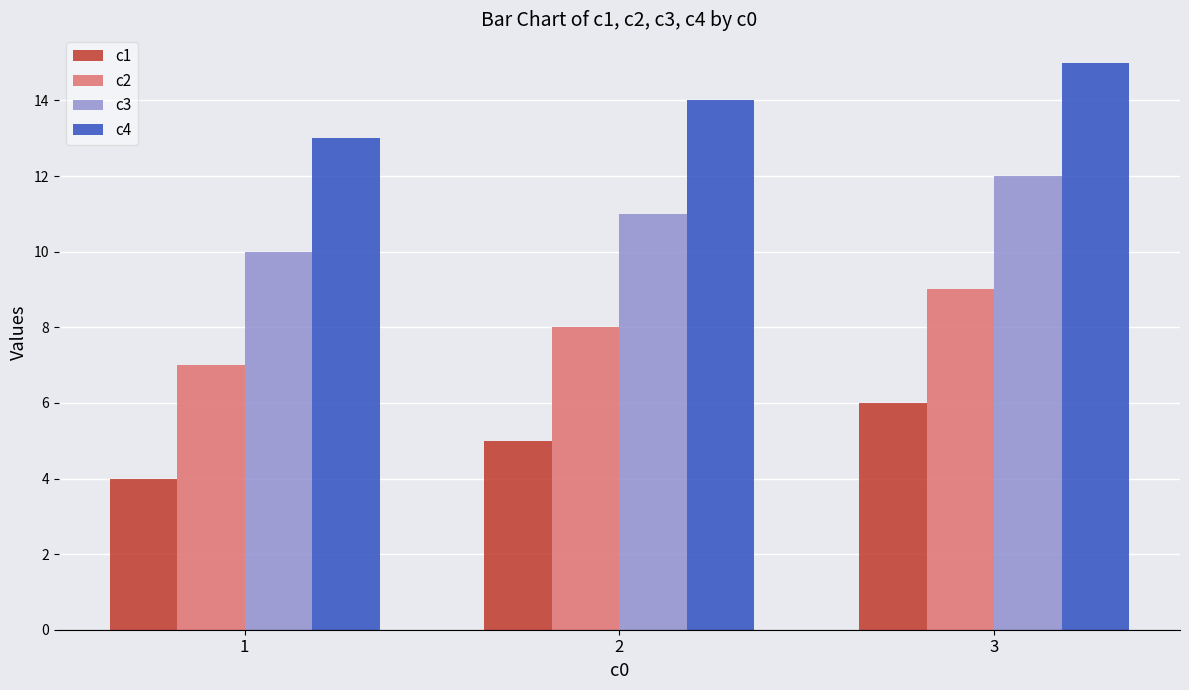

Which series has the largest total across all categories?

c4